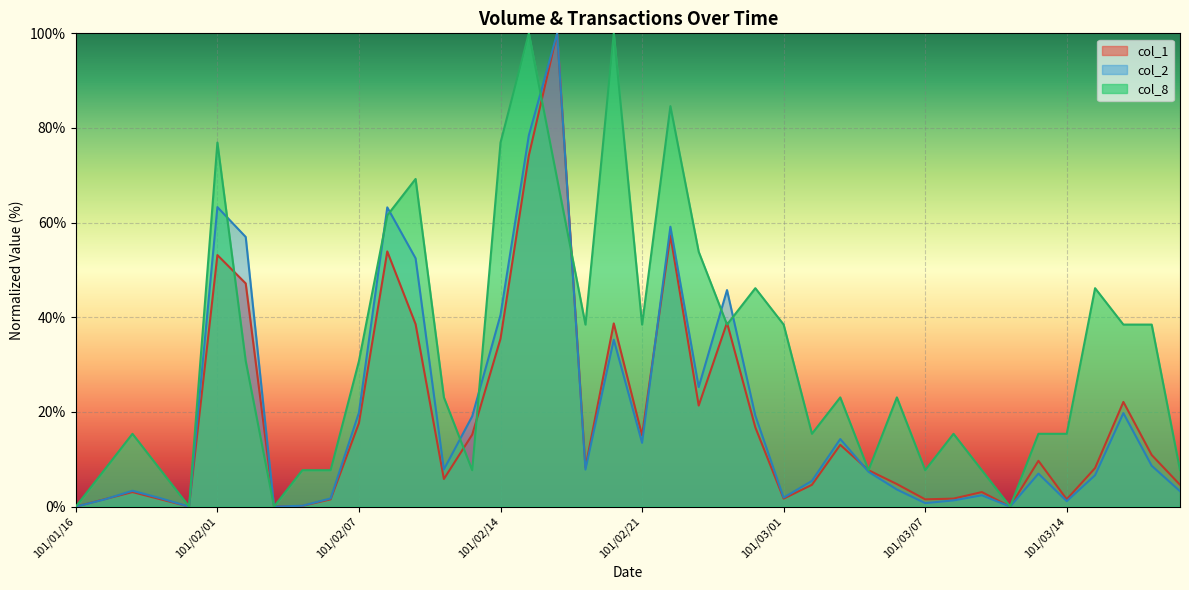

Where do col_8 and col_1 first cross each other?

101/02/01 and 101/02/02